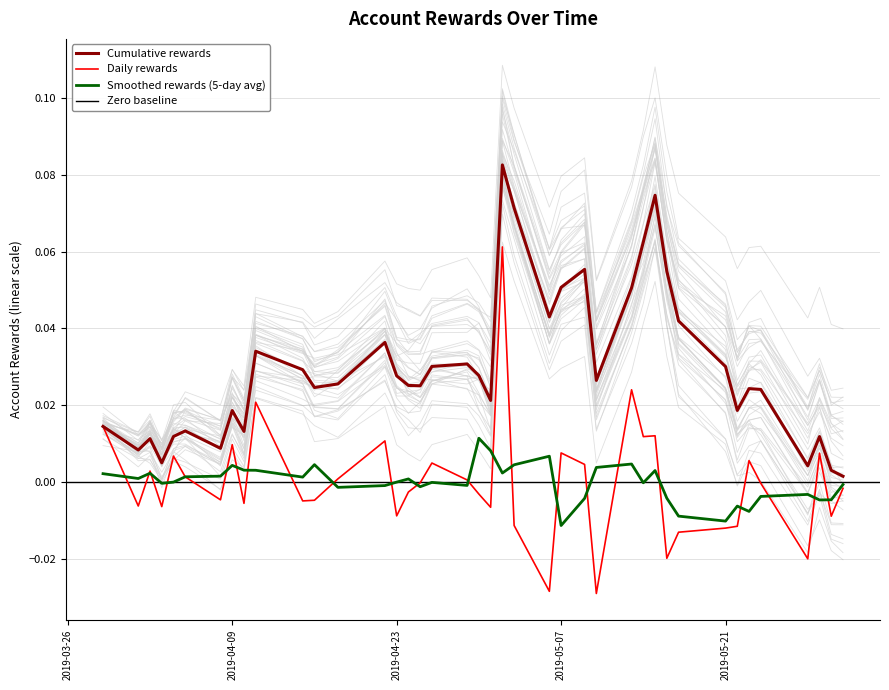

How many interior local peaks (higher than both neighbors) does the data have?

12